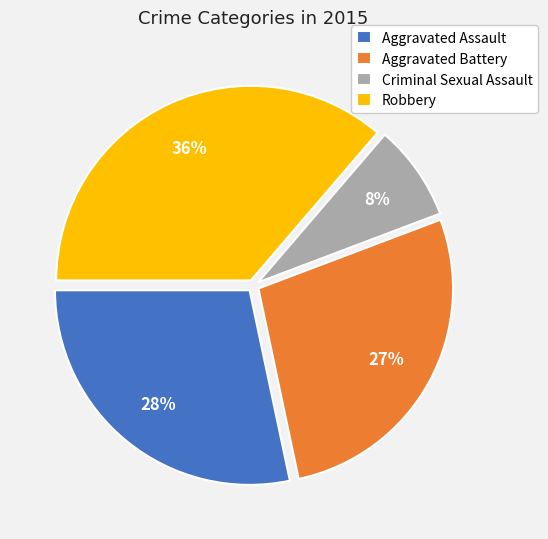

To the nearest percent, what is the average slice percentage?

25%